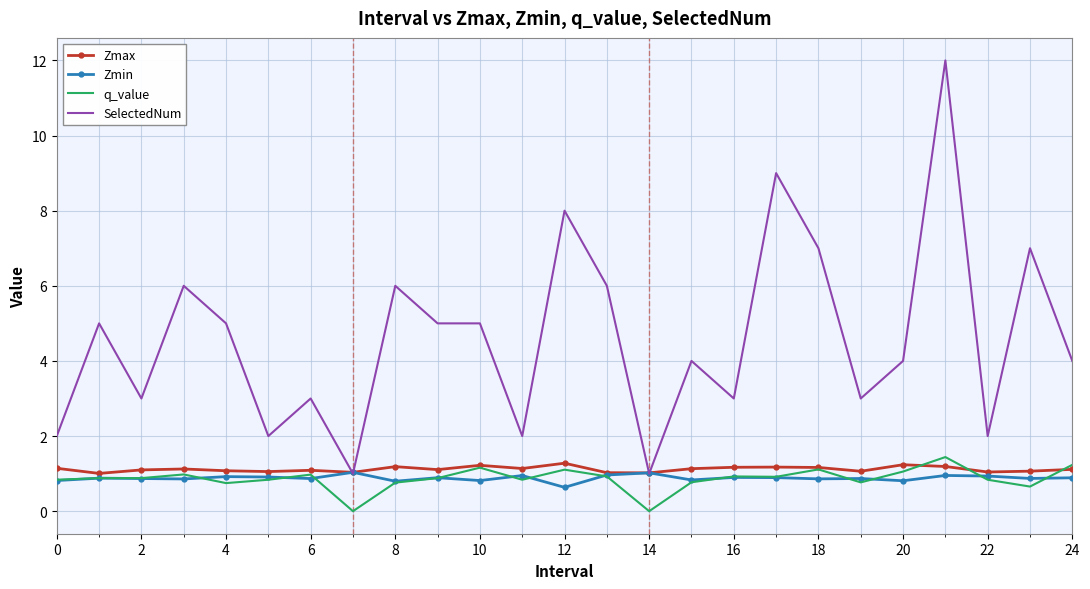

What is the greatest value displayed?

12.0